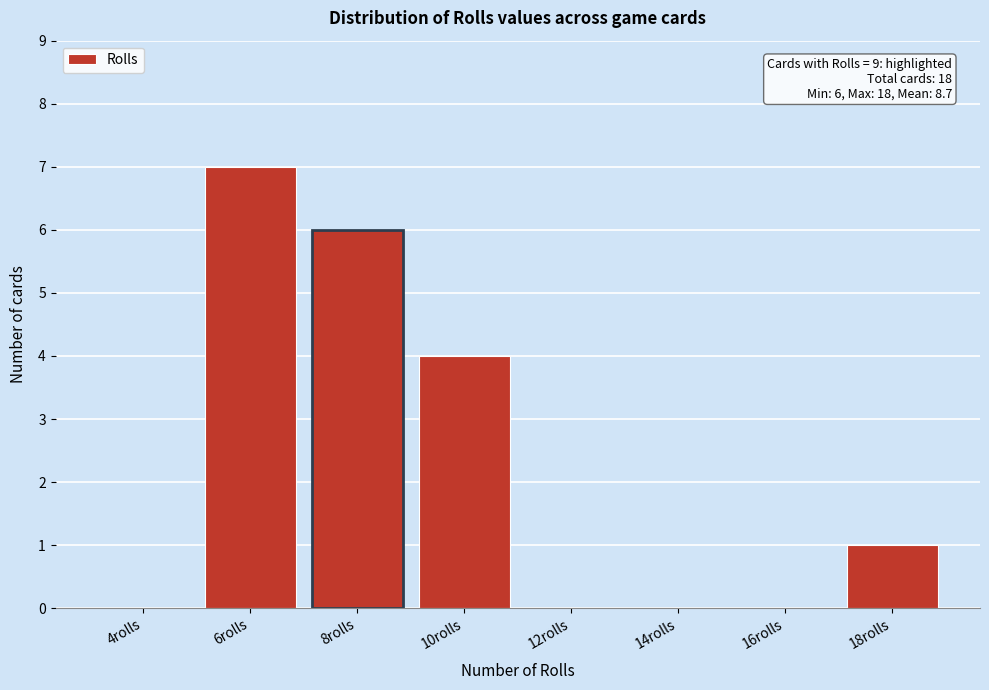

Reading left to right, list all the values displayed in this chart.

4rolls=0	6rolls=7	8rolls=6	10rolls=4	12rolls=0	14rolls=0	16rolls=0	18rolls=1